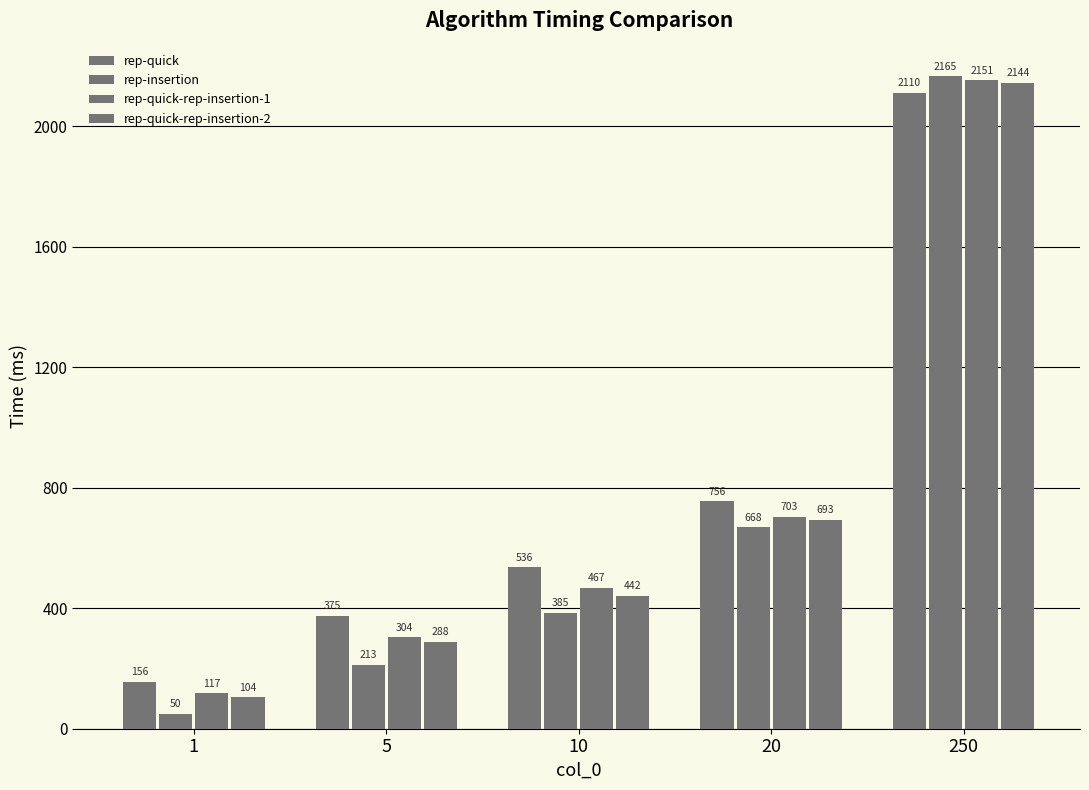

Rank the series by their average value, from lowest to highest.

rep-insertion, rep-quick-rep-insertion-2, rep-quick-rep-insertion-1, rep-quick